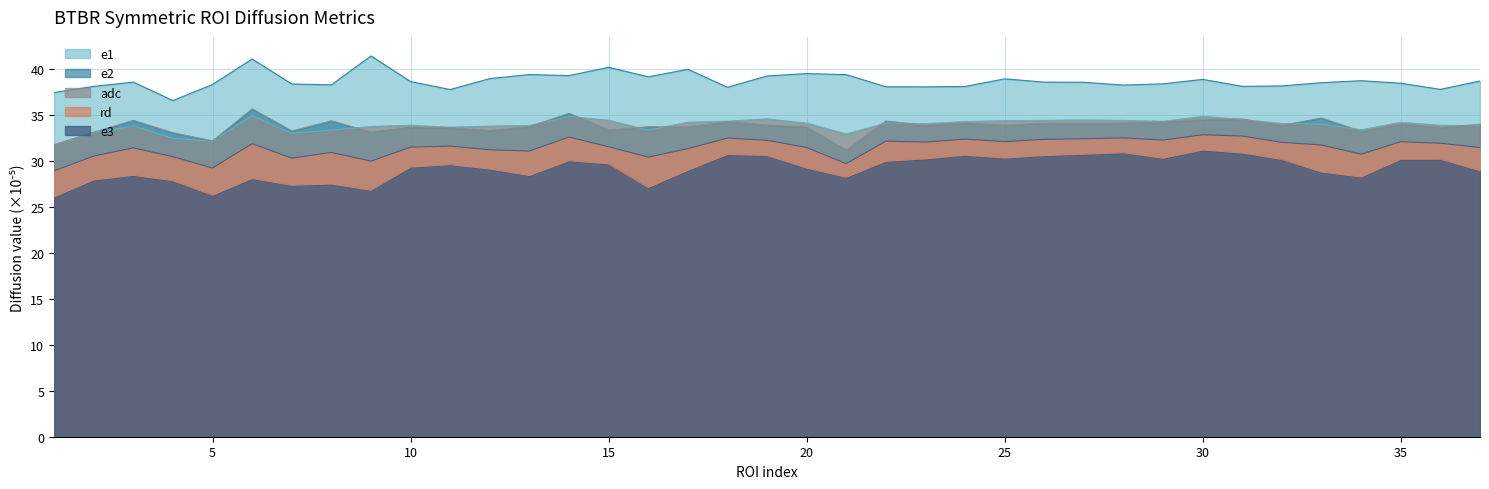

What is the minimum value for e3?

26.1